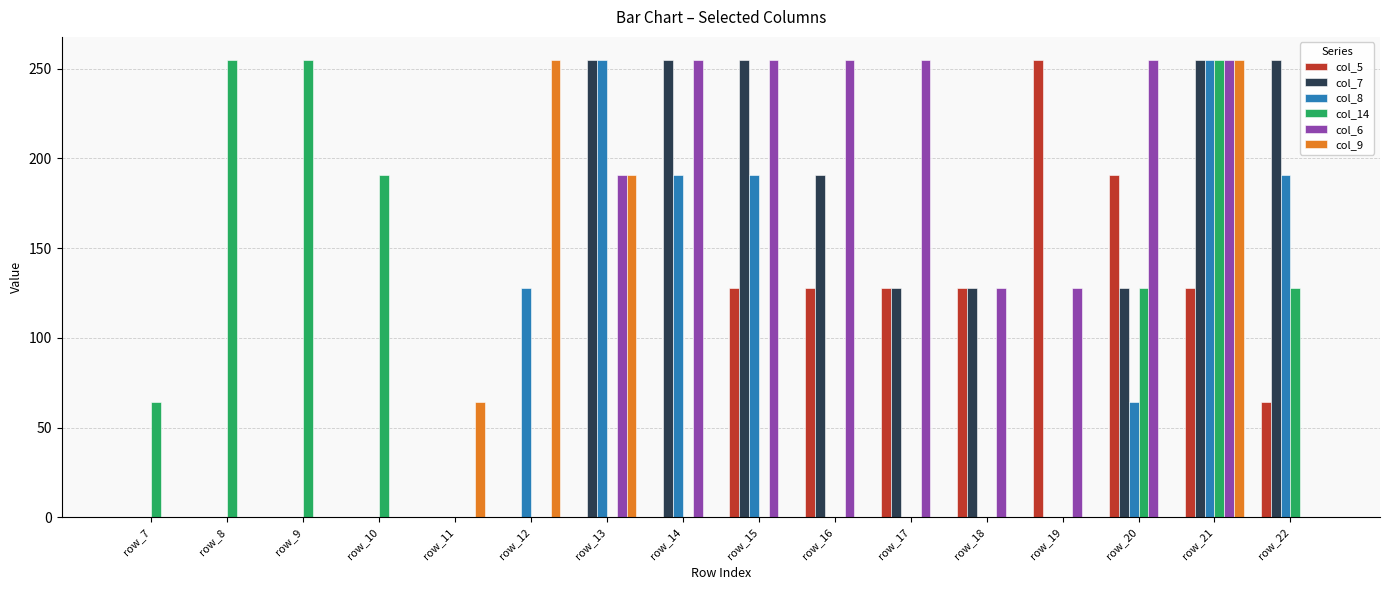

What is the total value across all series at row_10?

191